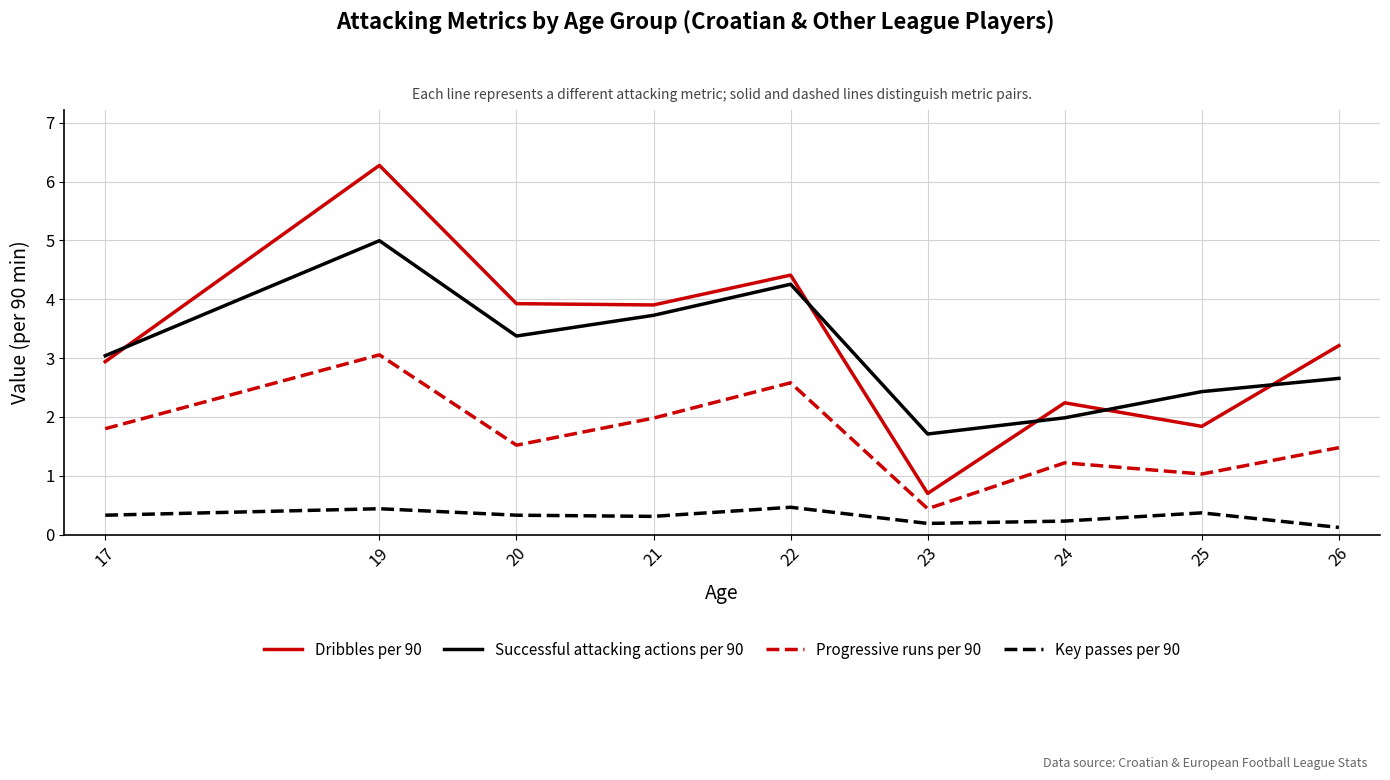

What is the average value of the Progressive runs per 90 series?

1.7